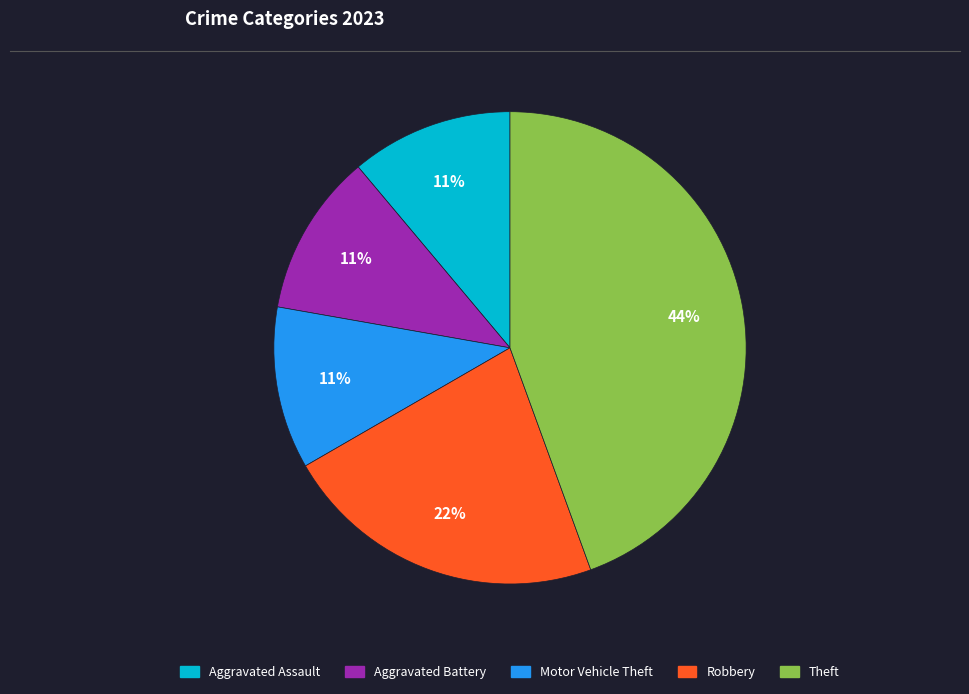

Does any single category account for the majority?

No